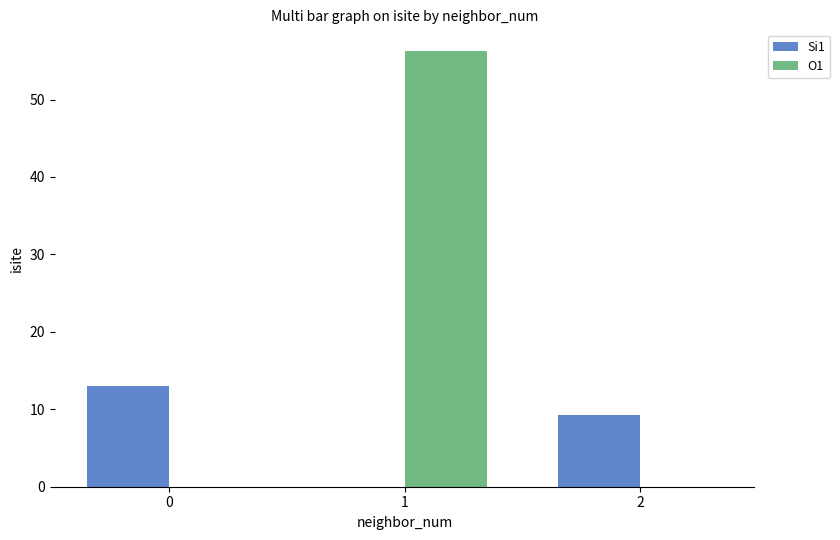

At which category is the sum across all series the highest?

1